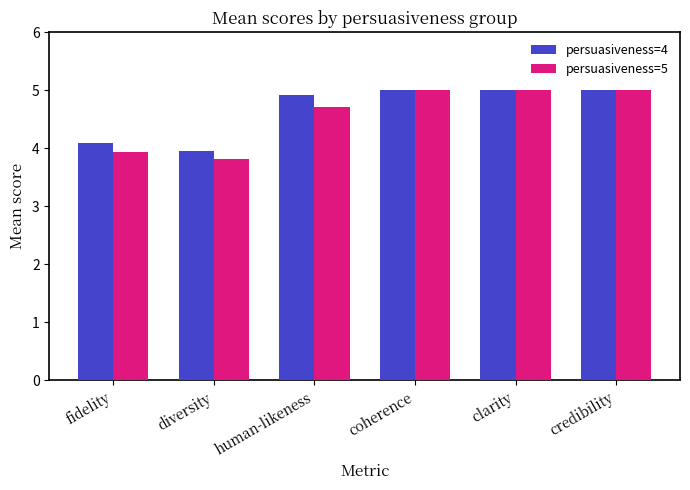

Is it true that persuasiveness=4 equals 2.6 at diversity?

False